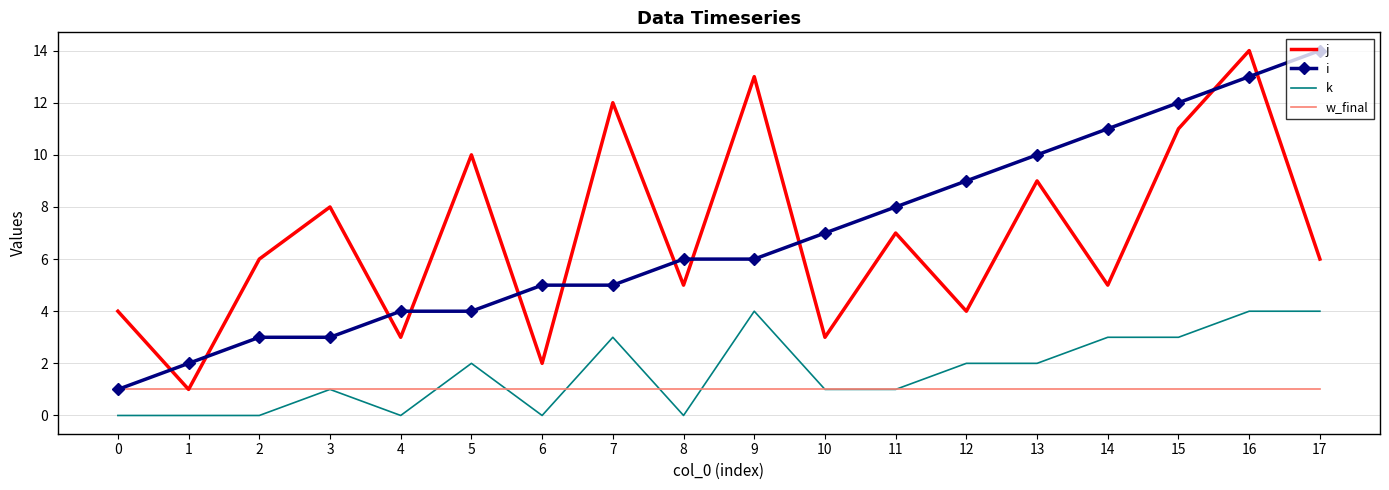

What is the sum of all w_final values?

18